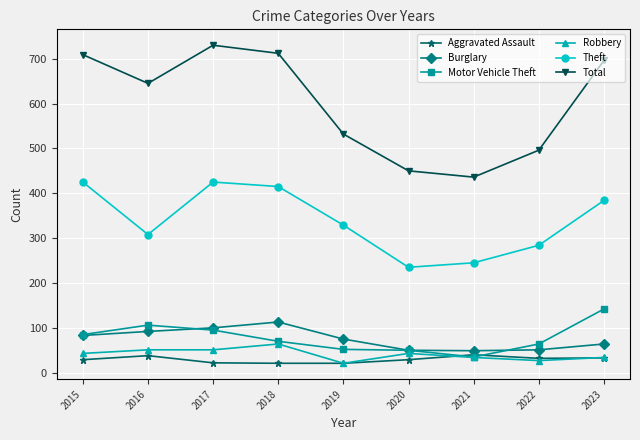

True or false: Total and Burglary intersect in this chart.

False